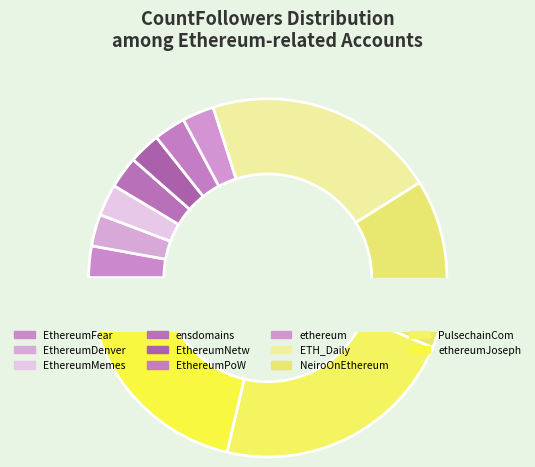

What is the largest slice in the pie chart?

PulsechainCom